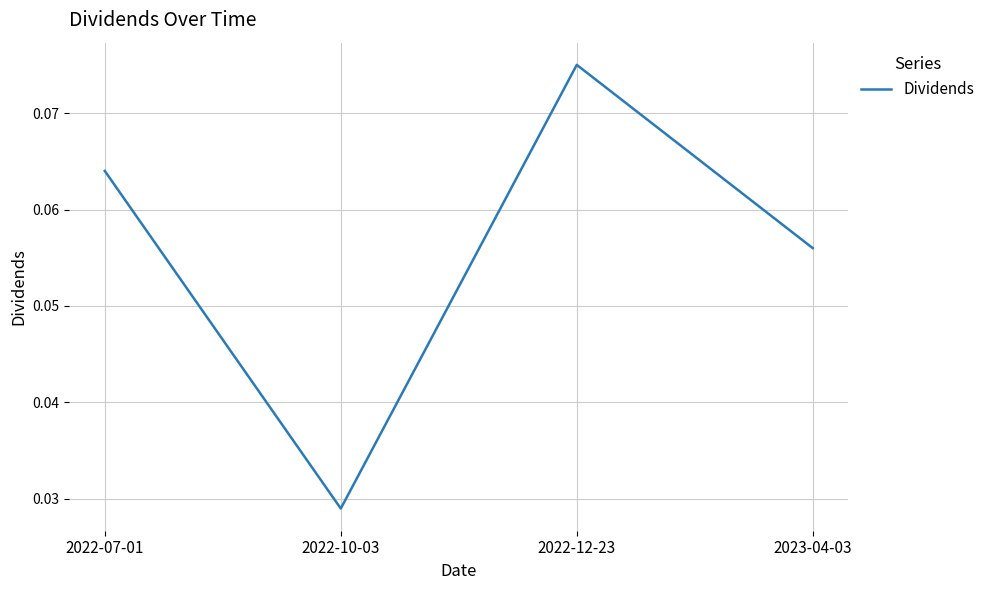

How many interior local valleys (lower than both neighbors) does the data have?

1